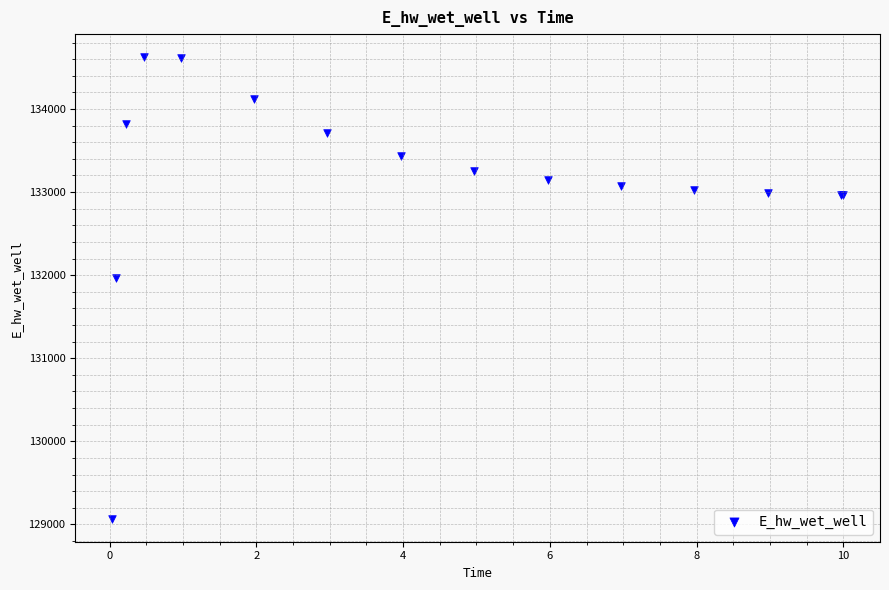

What Y value in the scatter plot is closest to 131846?

131967.0